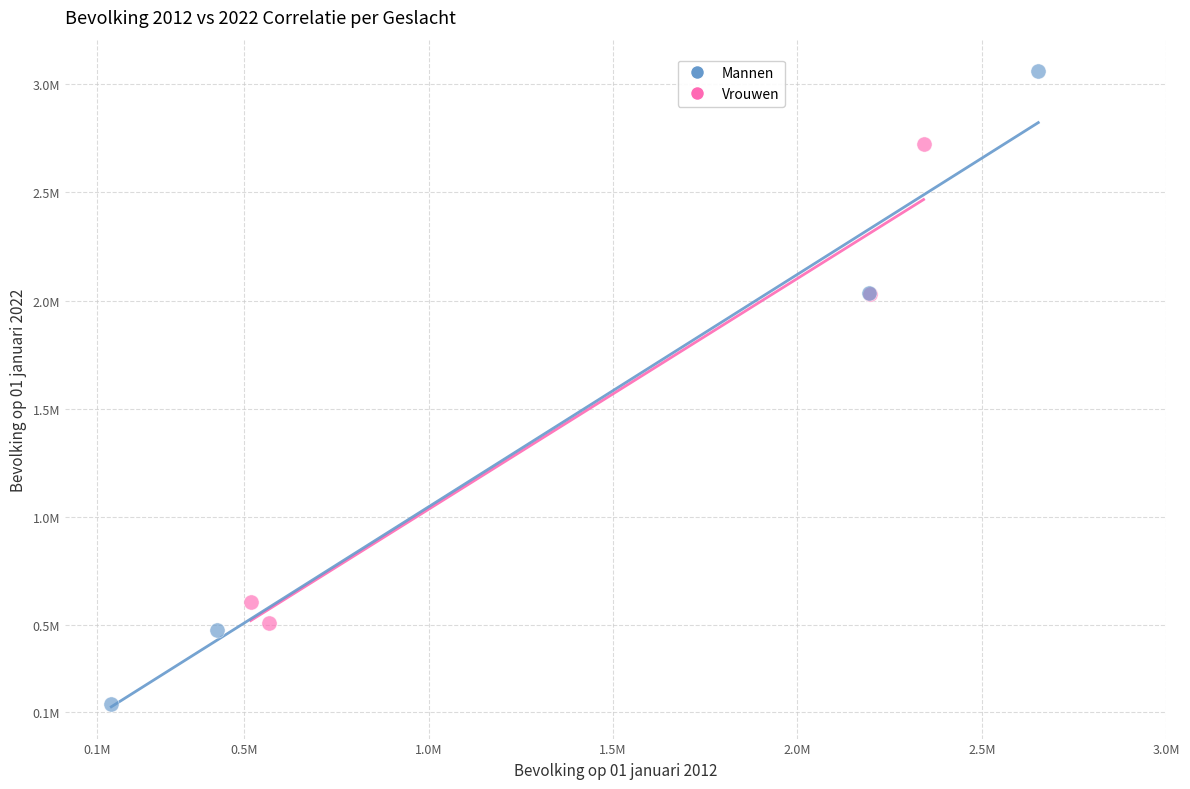

Which series reaches the minimum Y coordinate?

Mannen